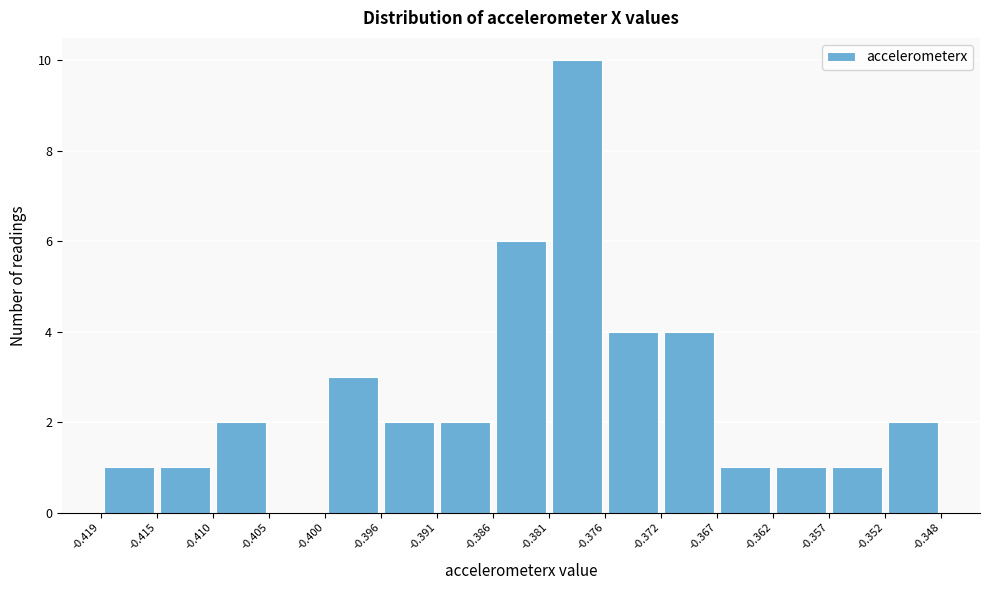

Reading left to right, transcribe this chart: for each bar, give the range it covers on the x-axis and its height. The values are not printed on the chart, so give them approximately, as read against the axis.

-0.419 to -0.415: 1
-0.415 to -0.410: 1
-0.410 to -0.405: 2
-0.405 to -0.400: 0
-0.400 to -0.396: 3
-0.396 to -0.391: 2
-0.391 to -0.386: 2
-0.386 to -0.381: 6
-0.381 to -0.376: 10
-0.376 to -0.372: 4
-0.372 to -0.367: 4
-0.367 to -0.362: 1
-0.362 to -0.357: 1
-0.357 to -0.352: 1
-0.352 to -0.348: 2